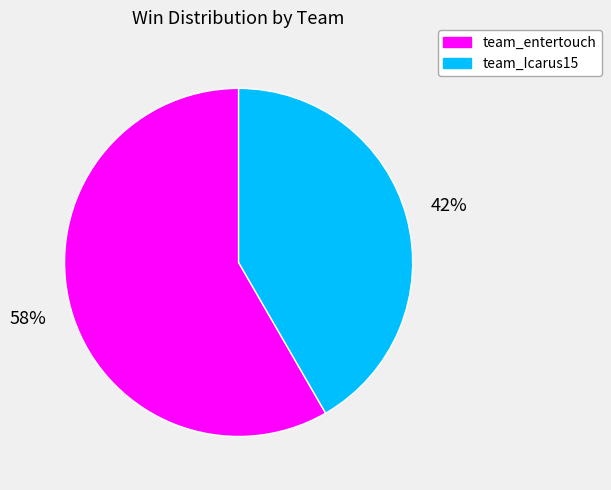

Is there any slice that represents more than half of the pie?

Yes